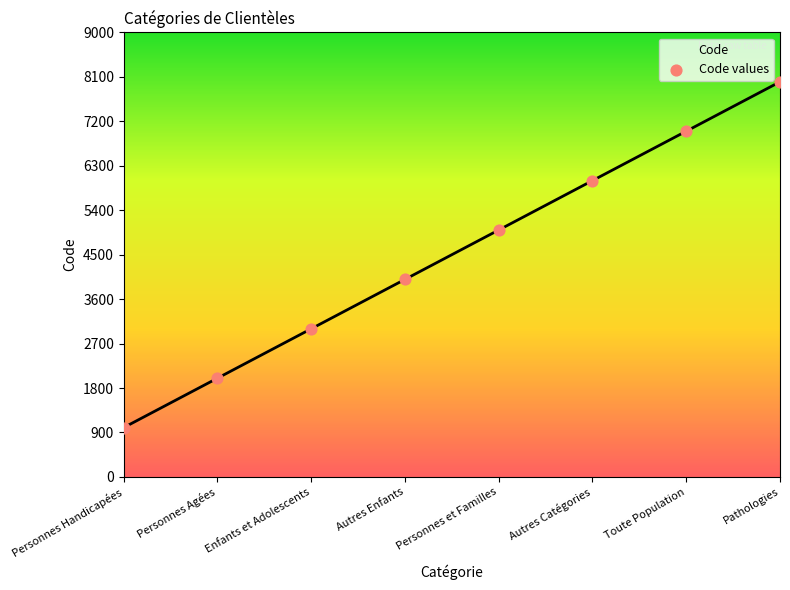

What is the change in value from Autres Enfants to Toute Population?

+3000